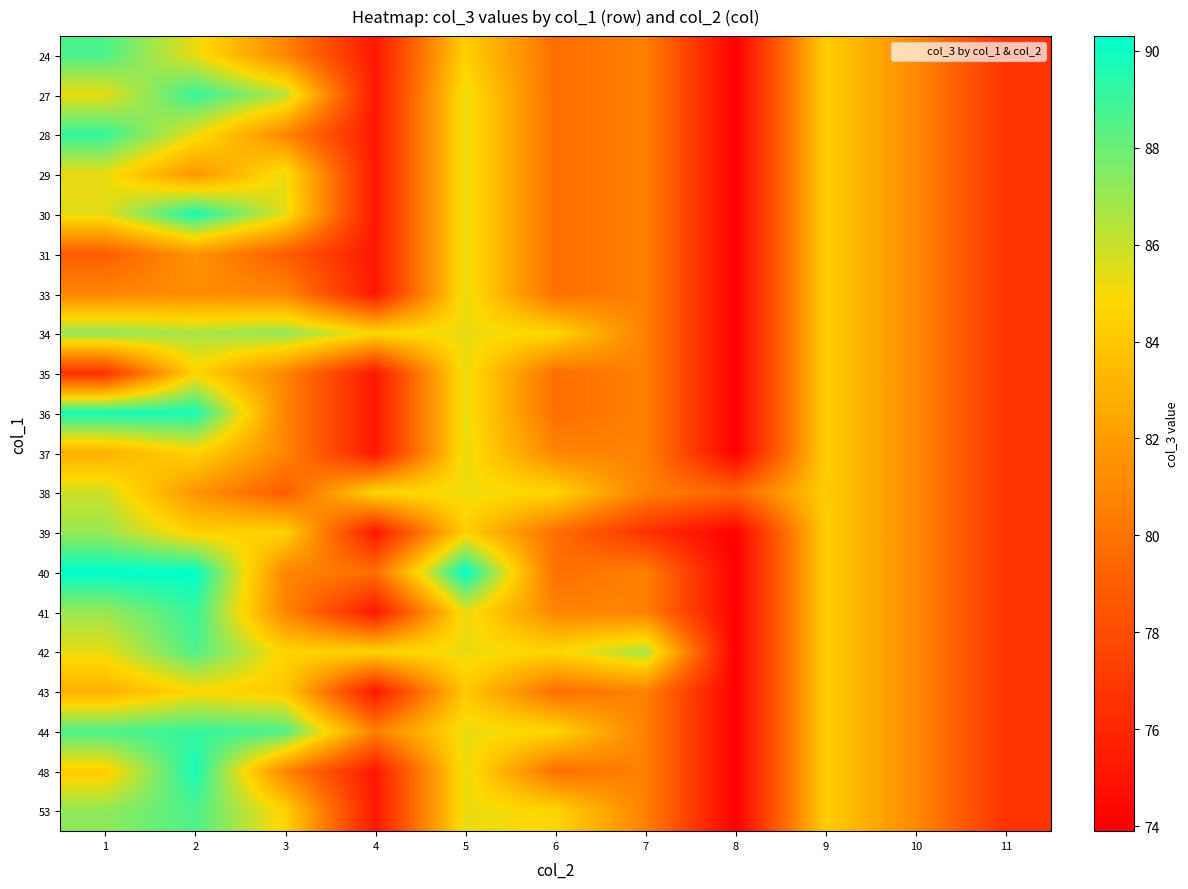

Which category has the lowest value across all series?

8